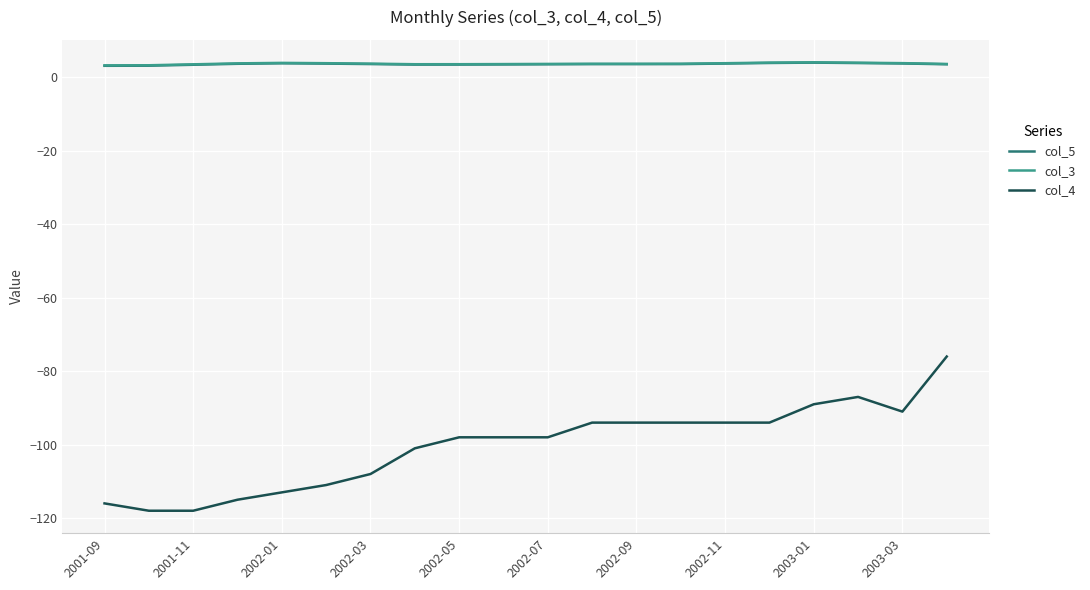

What is the minimum value for col_5?

3.2